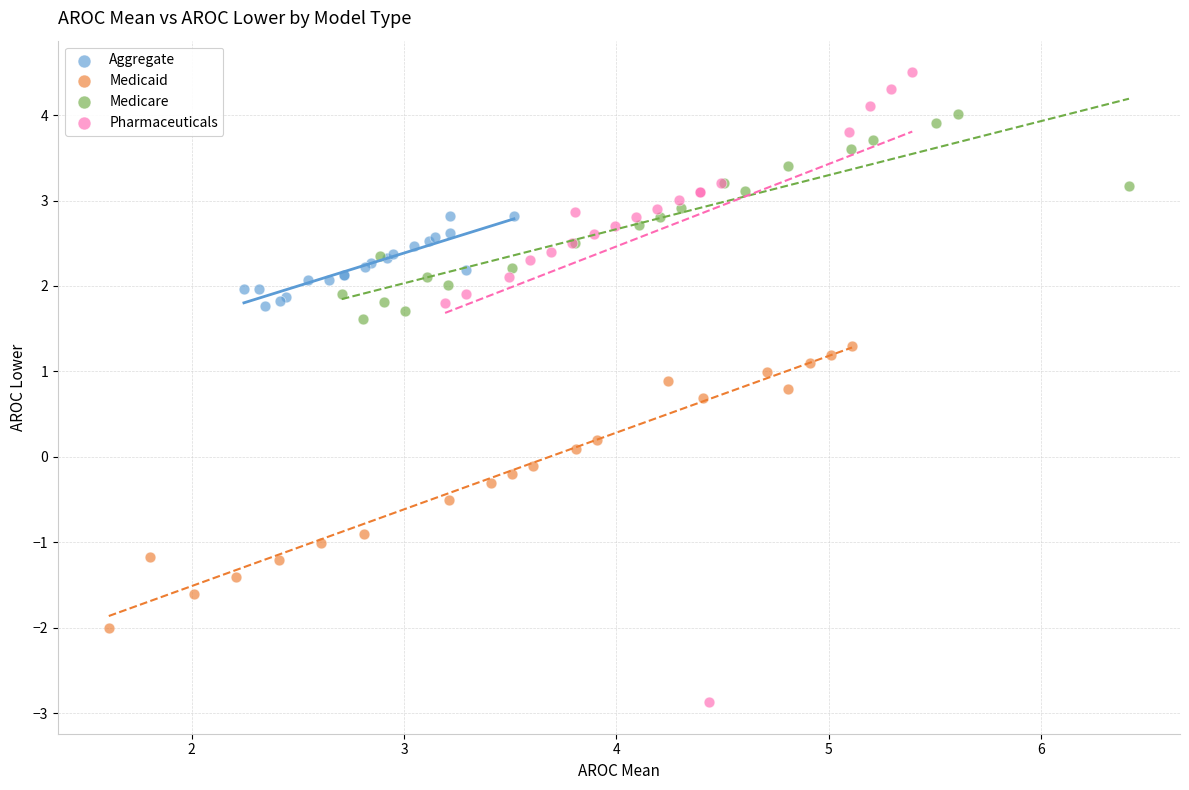

Which series contains the lowest Y value?

Pharmaceuticals